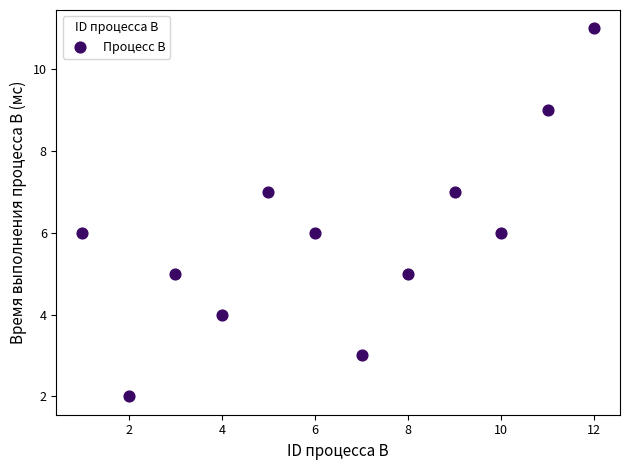

What is the range of X values (max minus min)?

11